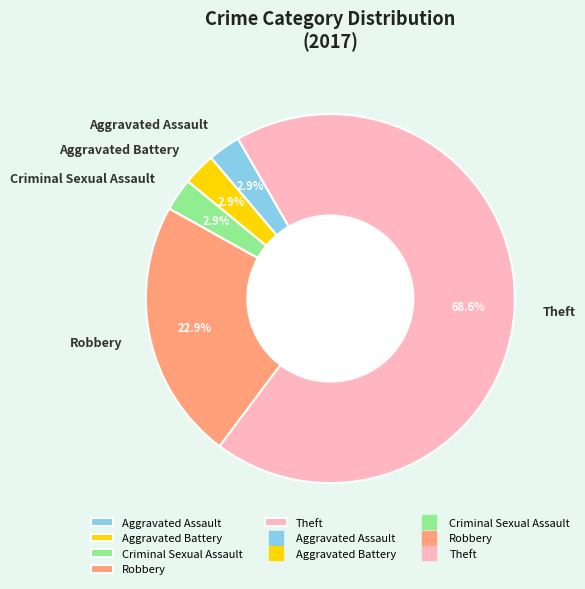

Which category has the biggest portion of the pie?

Theft